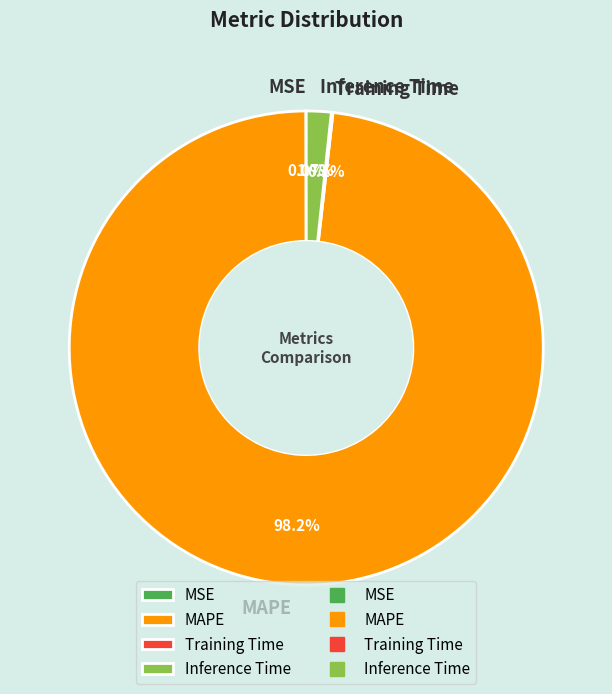

Which category has the biggest portion of the pie?

MAPE